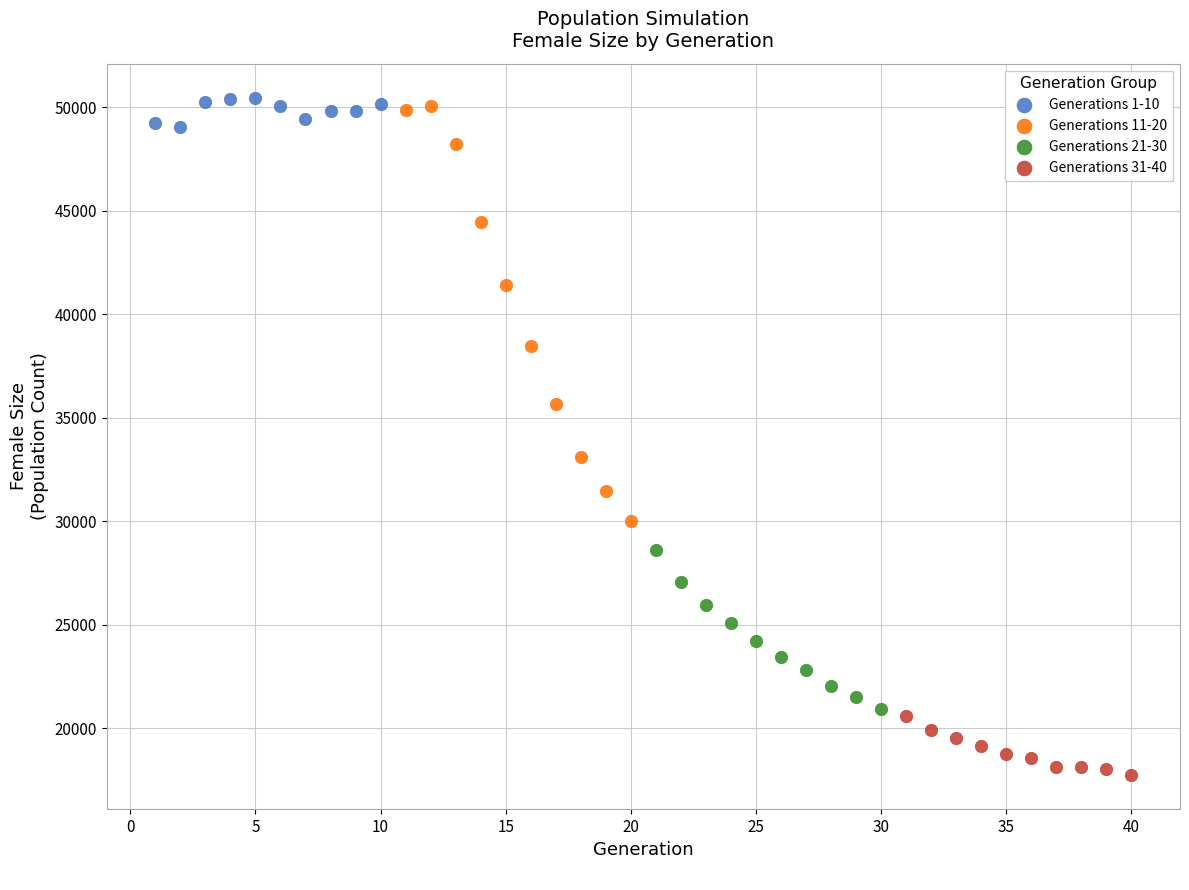

Which series has the largest Y range (max minus min)?

Generations 11-20